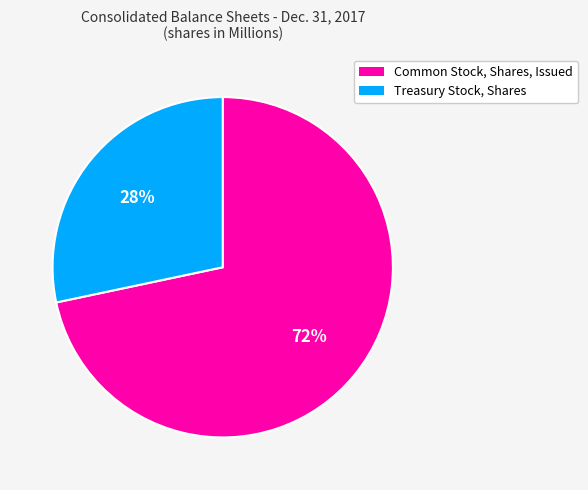

Which category has the biggest portion of the pie?

Common Stock, Shares, Issued